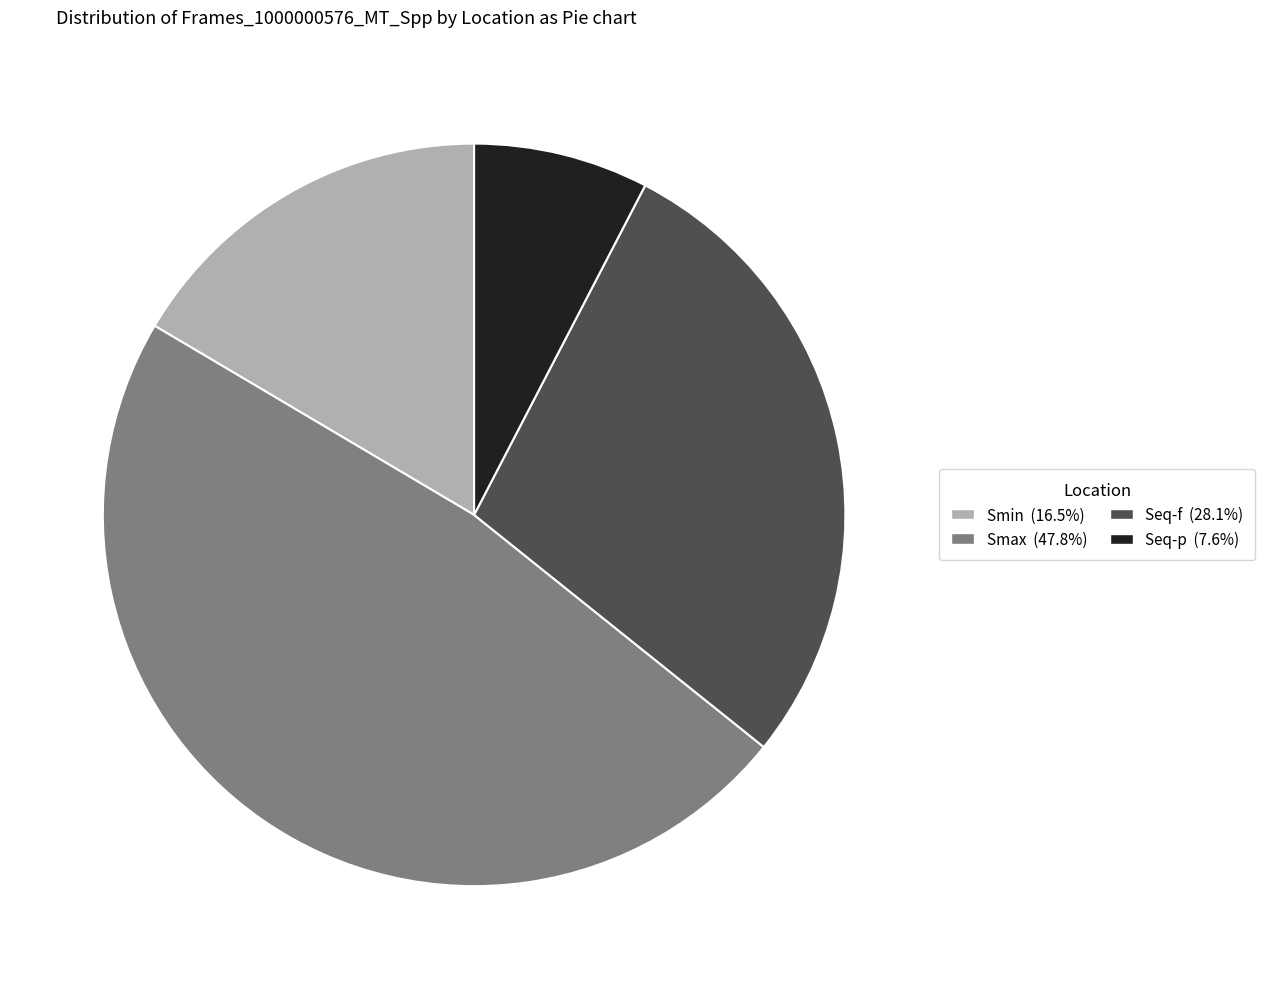

Is there any slice that represents more than half of the pie?

No